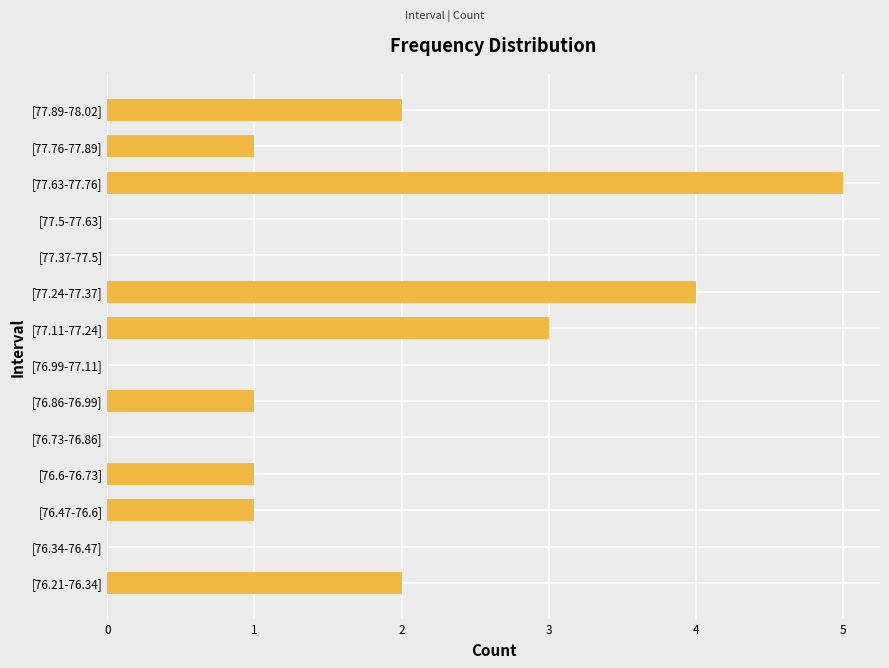

The value at [77.24-77.37] is 4. True or false?

True